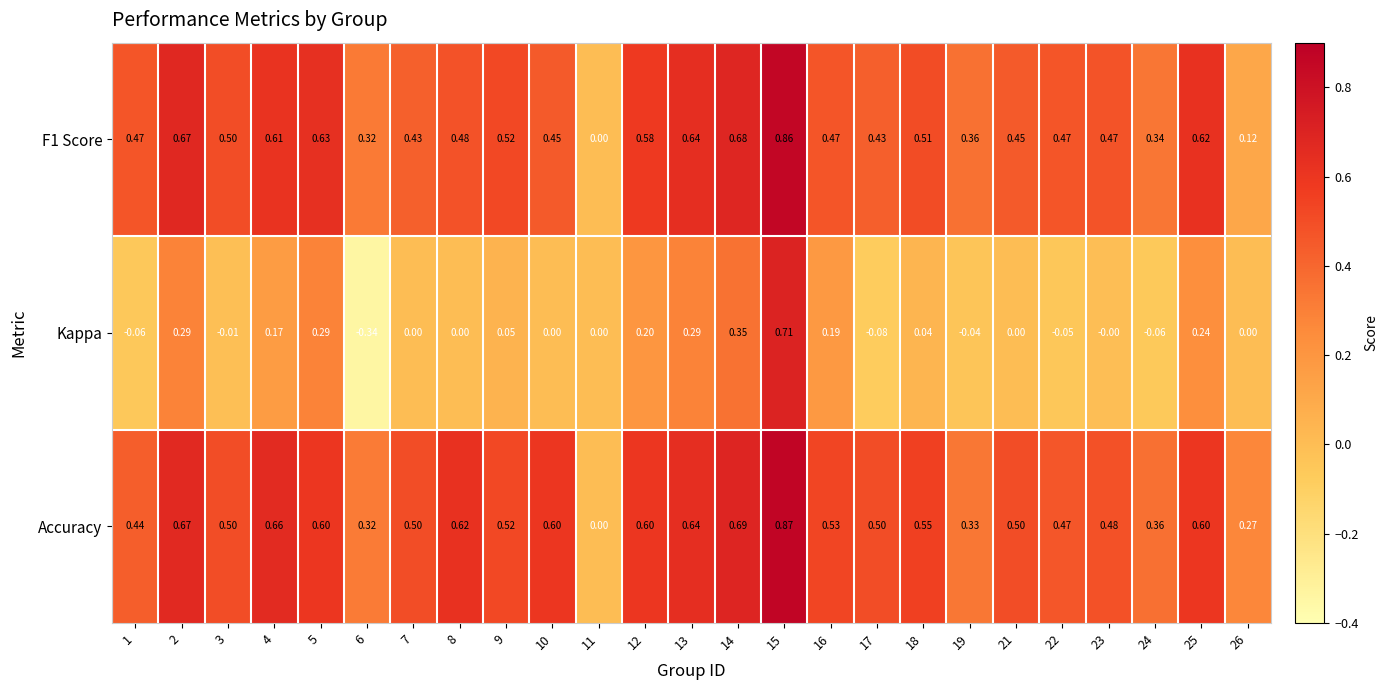

Which series changed the most between 7 and 12?

Kappa